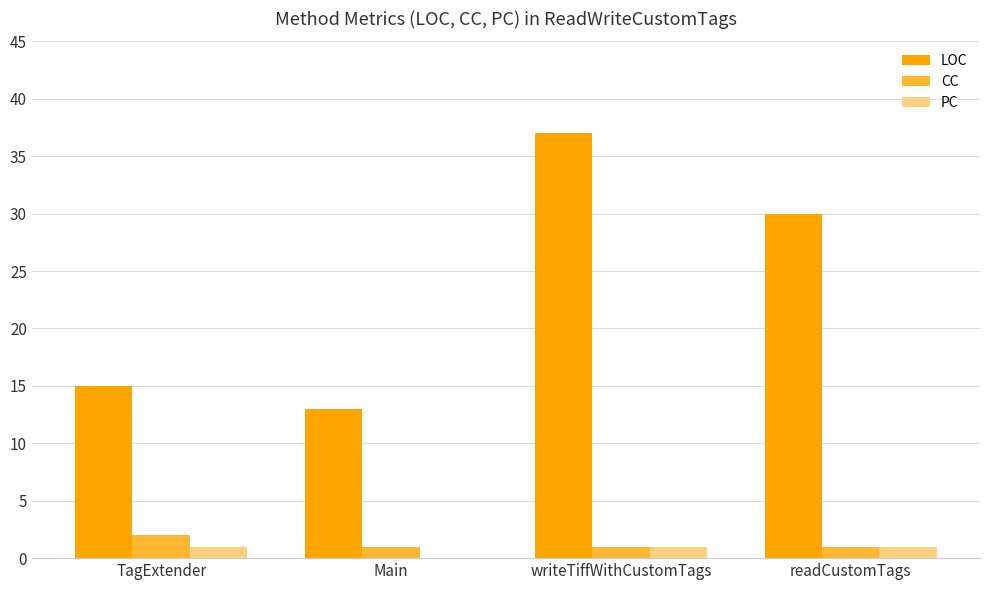

The value of LOC at Main is 21. True or false?

False